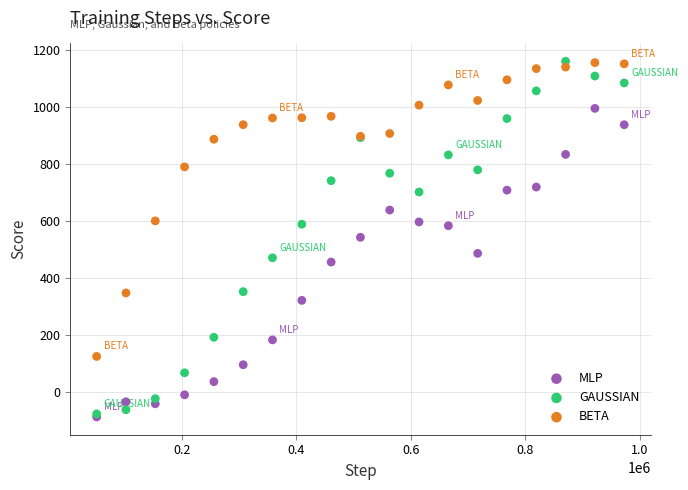

What are all the series names shown in the legend?

MLP, GAUSSIAN, BETA